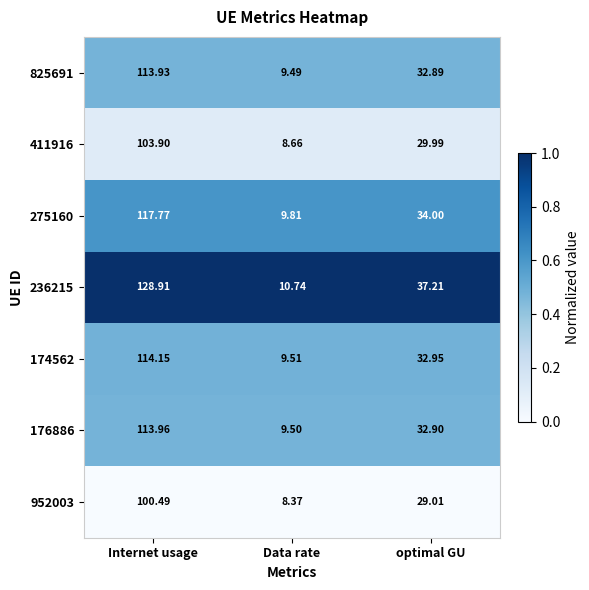

Which series has the largest total across all categories?

236215